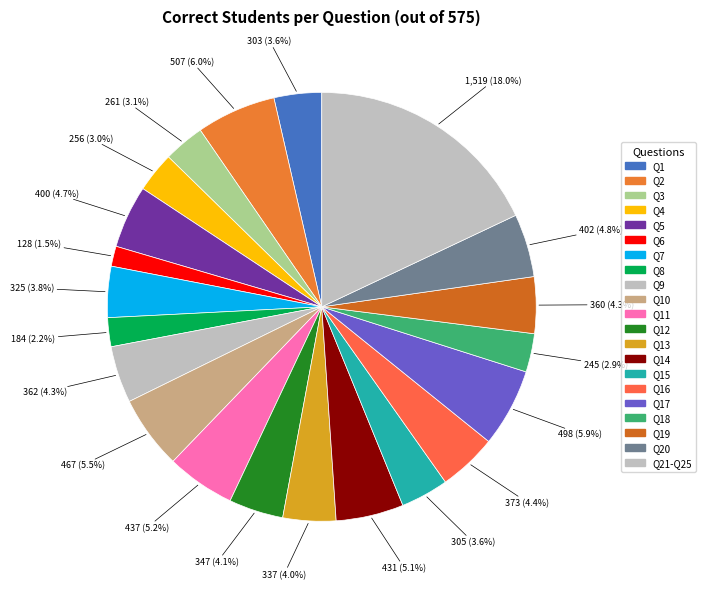

How many slices are in this pie chart?

21